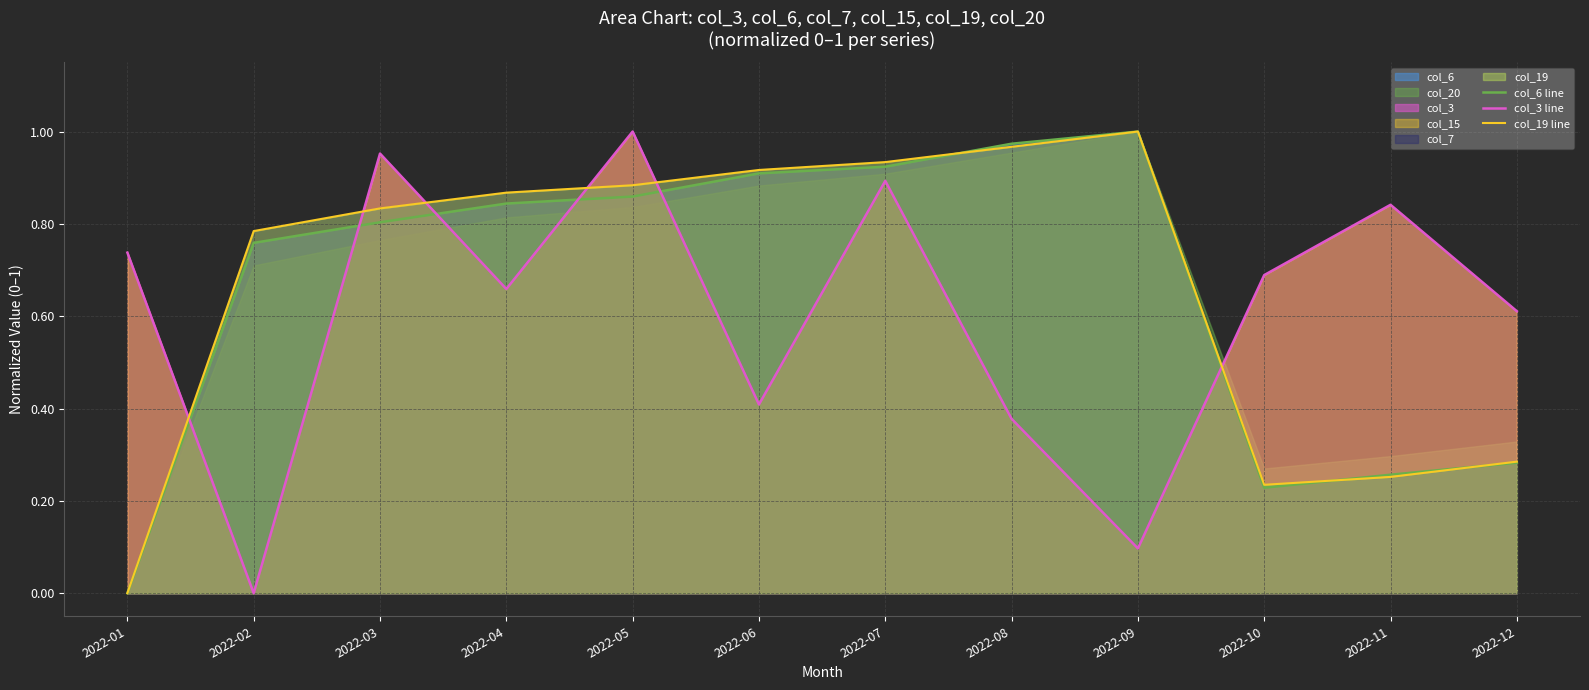

In col_19 line, how many points are higher than both neighbors (excluding endpoints)?

1